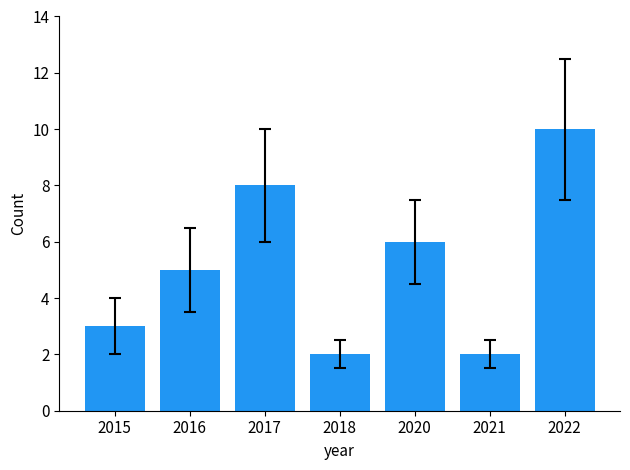

Reading right to left, list all the values displayed in this chart.

2022=10	2021=2	2020=6	2018=2	2017=8	2016=5	2015=3